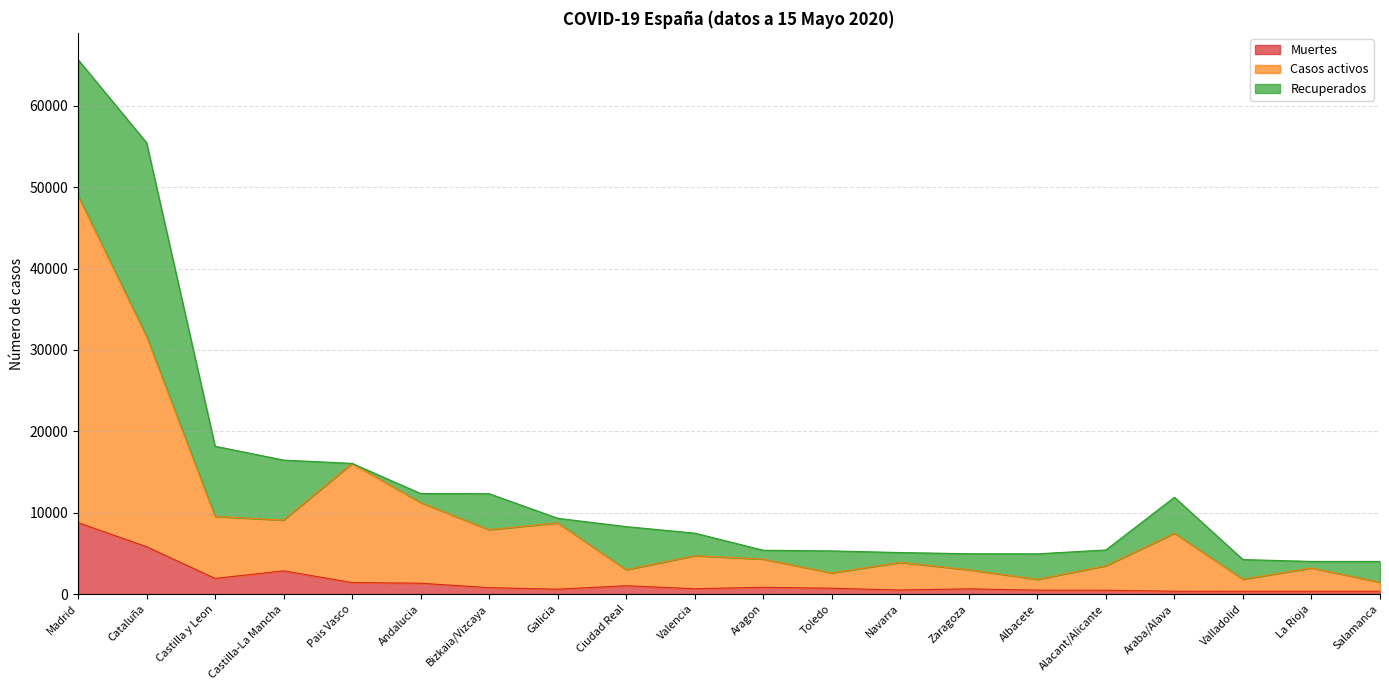

The value of Muertes at Salamanca is 132. True or false?

False